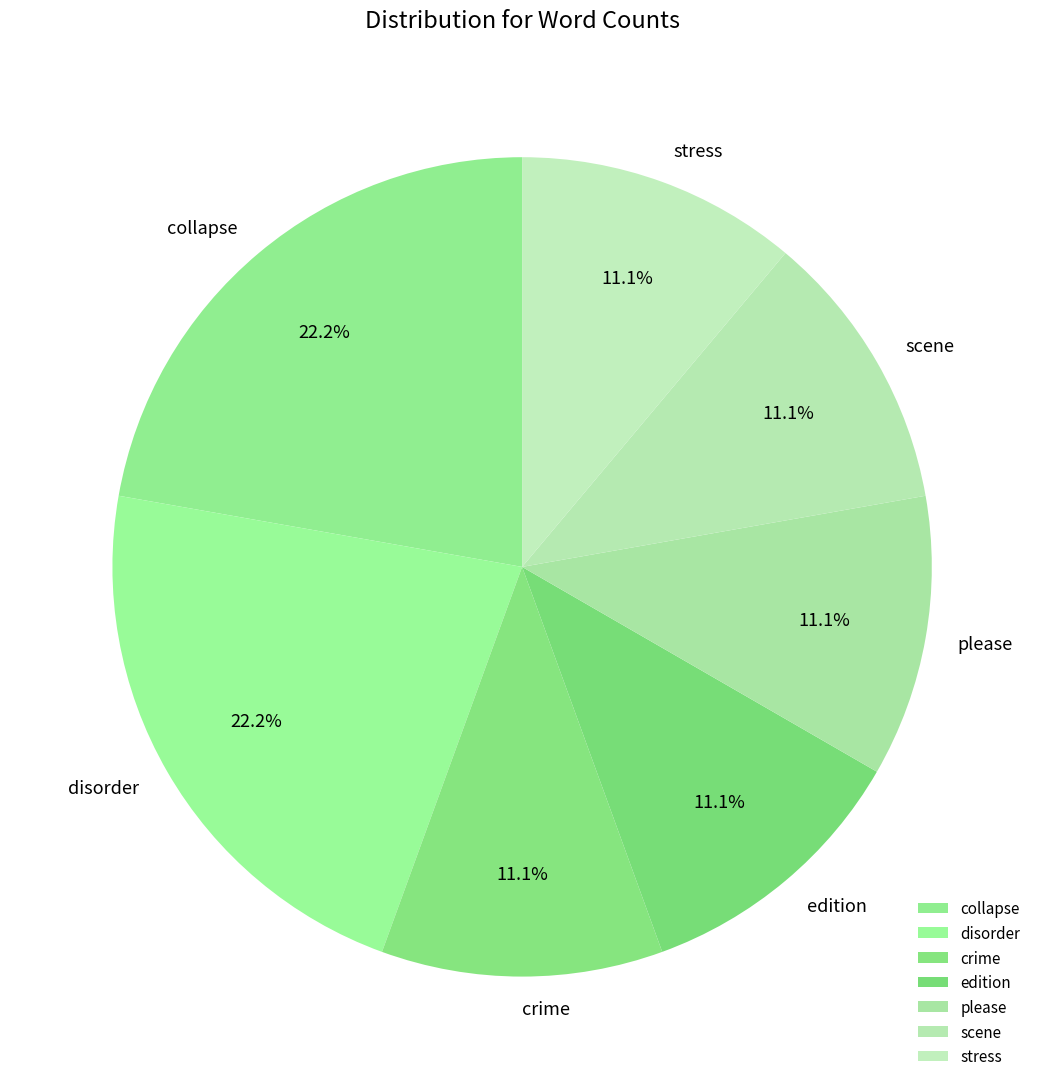

Count the number of slices in the pie.

7